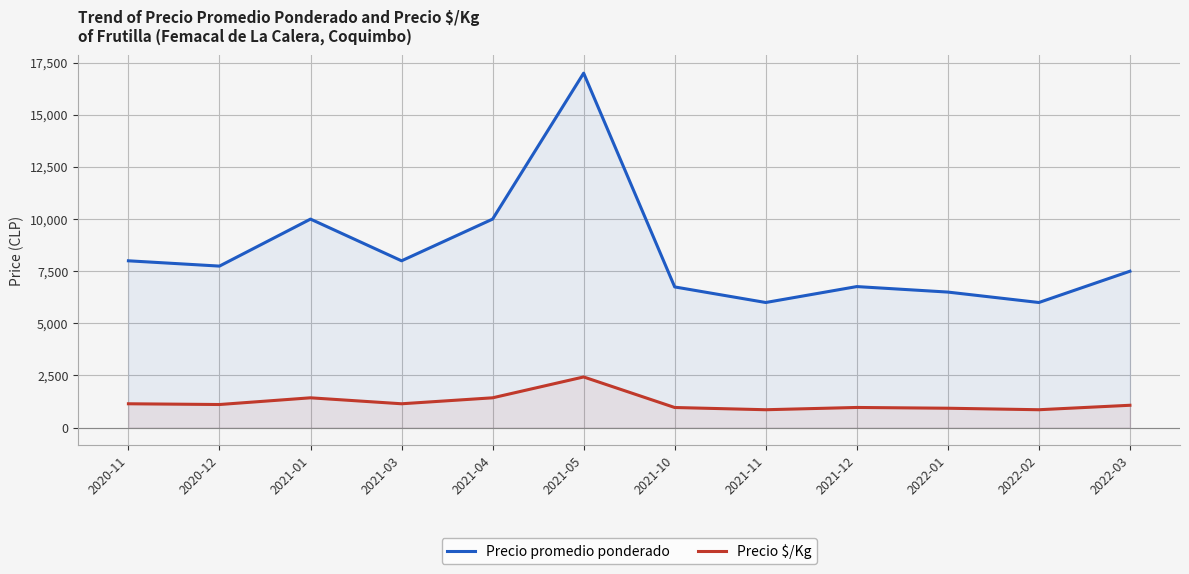

Where is Precio promedio ponderado nearest to the value 11500?

2021-01